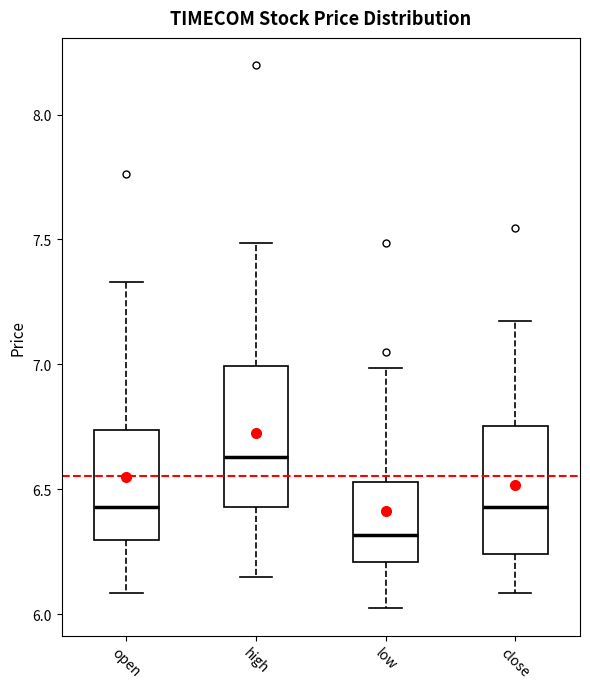

Which box is the tallest, from its lower edge to its upper edge?

high